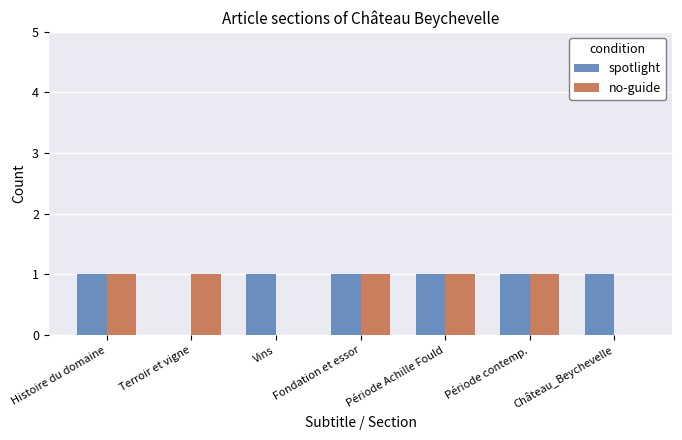

At which label is spotlight closest to 0?

Terroir et vigne